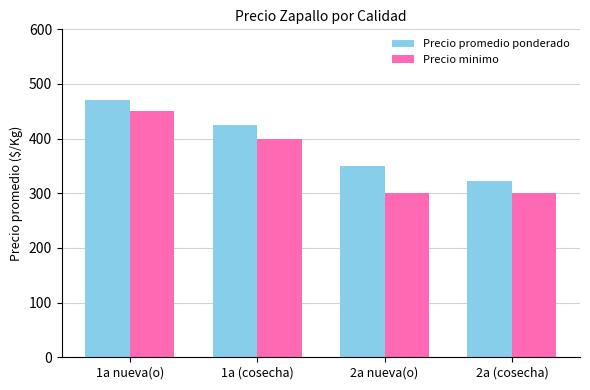

Reading right to left, transcribe all the data shown in this chart.

Precio promedio ponderado: 323	350	425	470
Precio minimo: 300	300	400	450